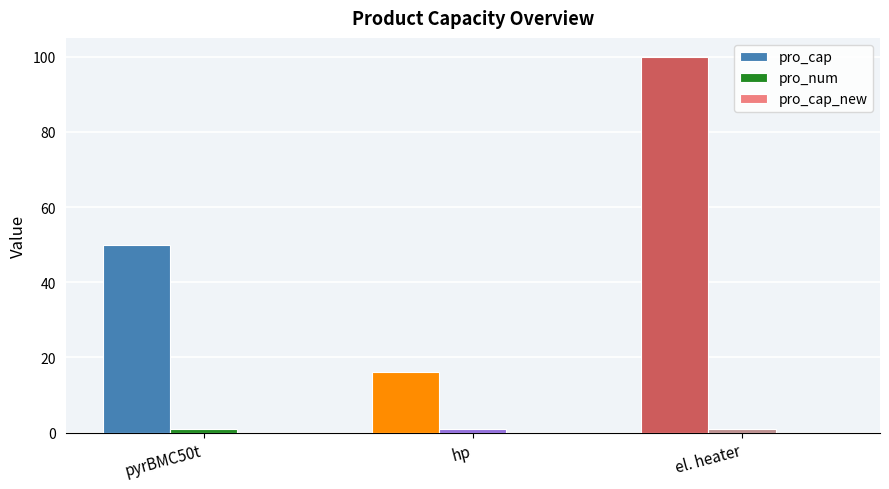

What is the label of the 2nd bar from the left?

hp